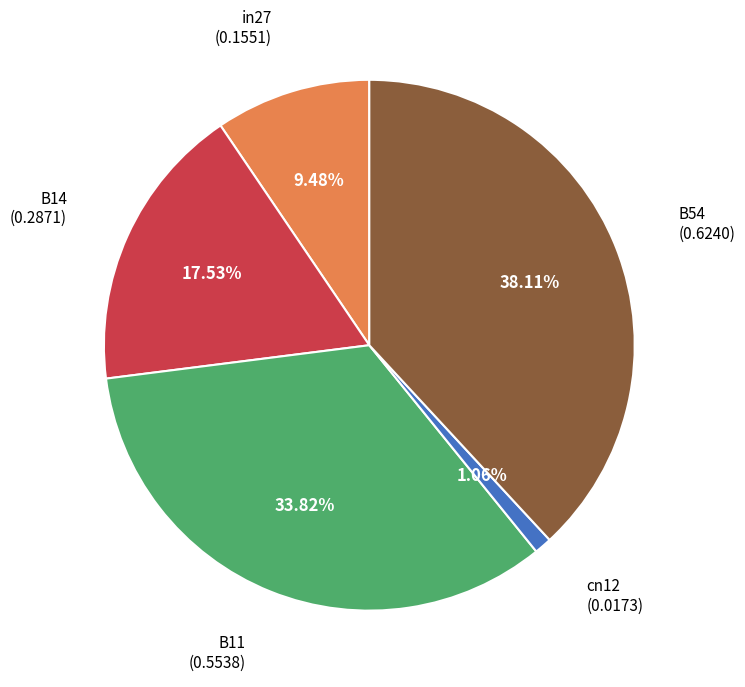

Is there any slice that represents more than half of the pie?

No